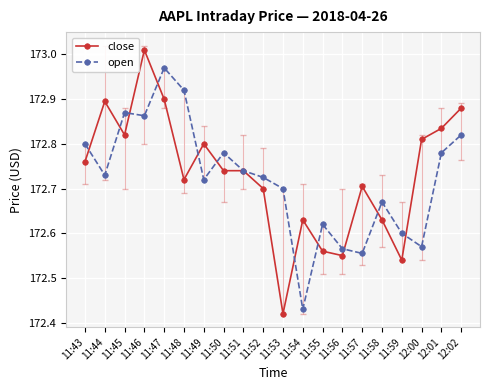

At which label does close reach its minimum?

11:53